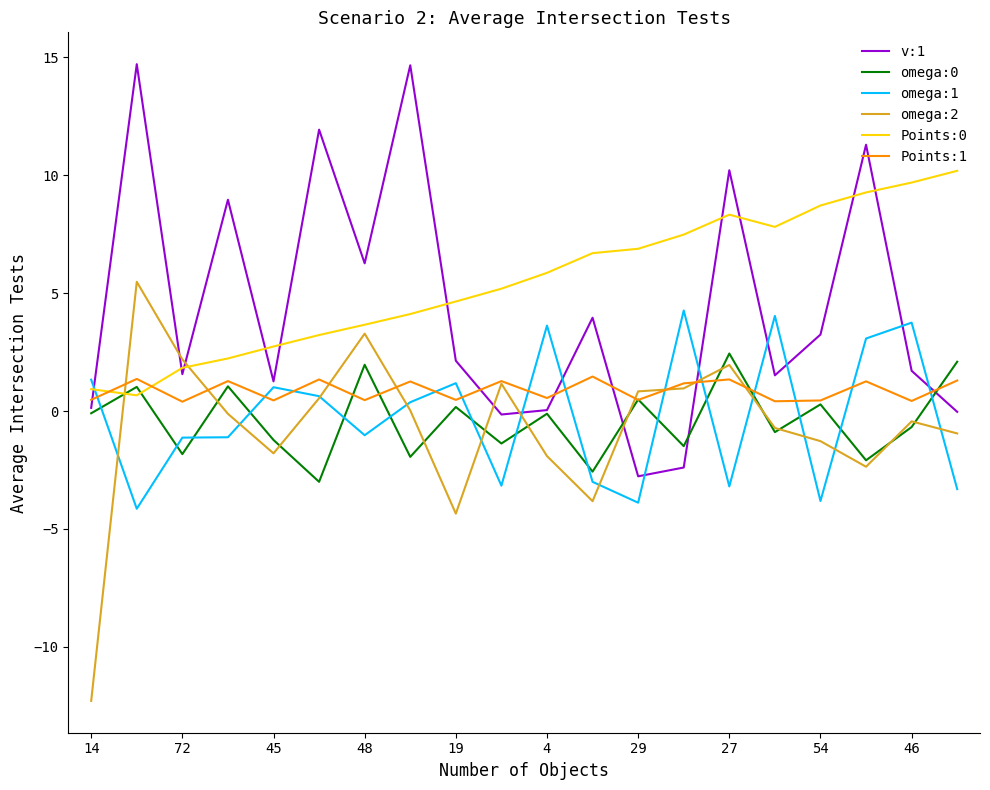

What is the lowest value of the v:1 series?

-2.8